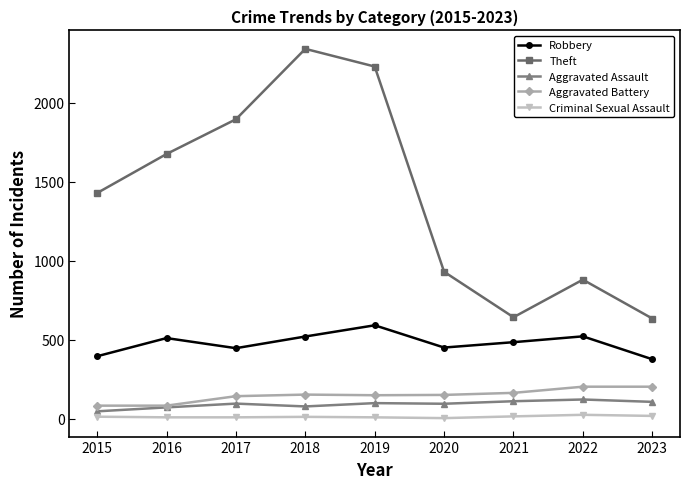

True or false: Theft and Aggravated Battery cross at least once.

False